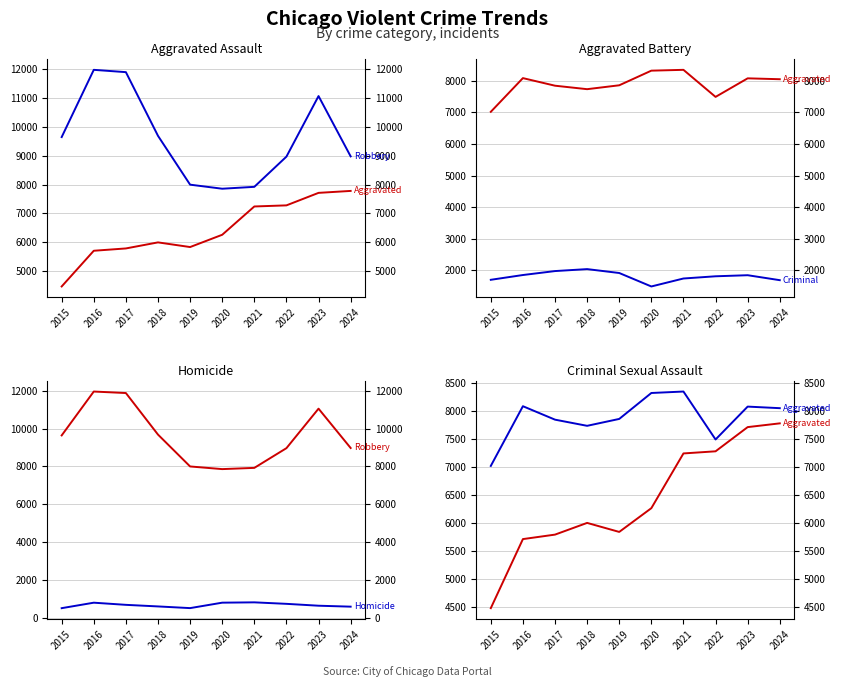

Which has a higher value, 2023 or 2024?

2024